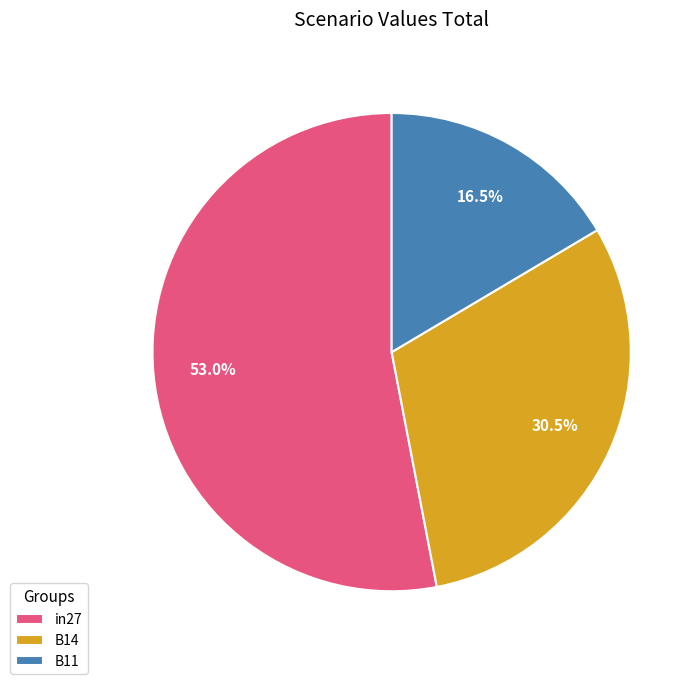

Which slice is the largest?

in27